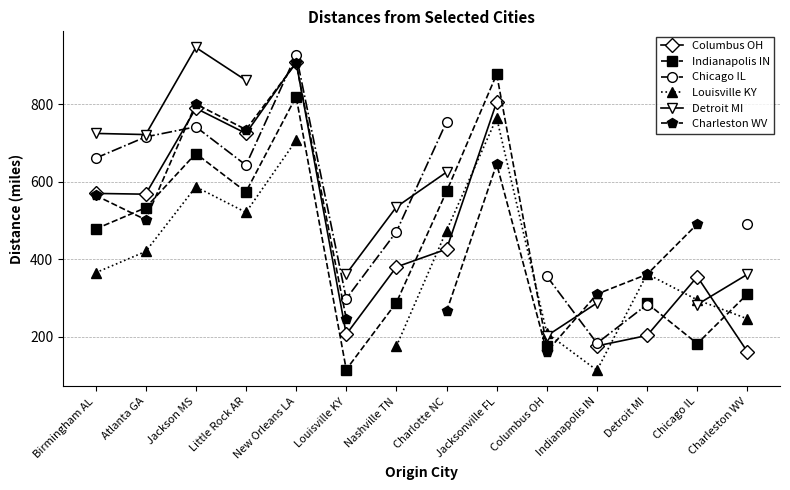

What value does the Detroit MI series have at Nashville TN?

535.0